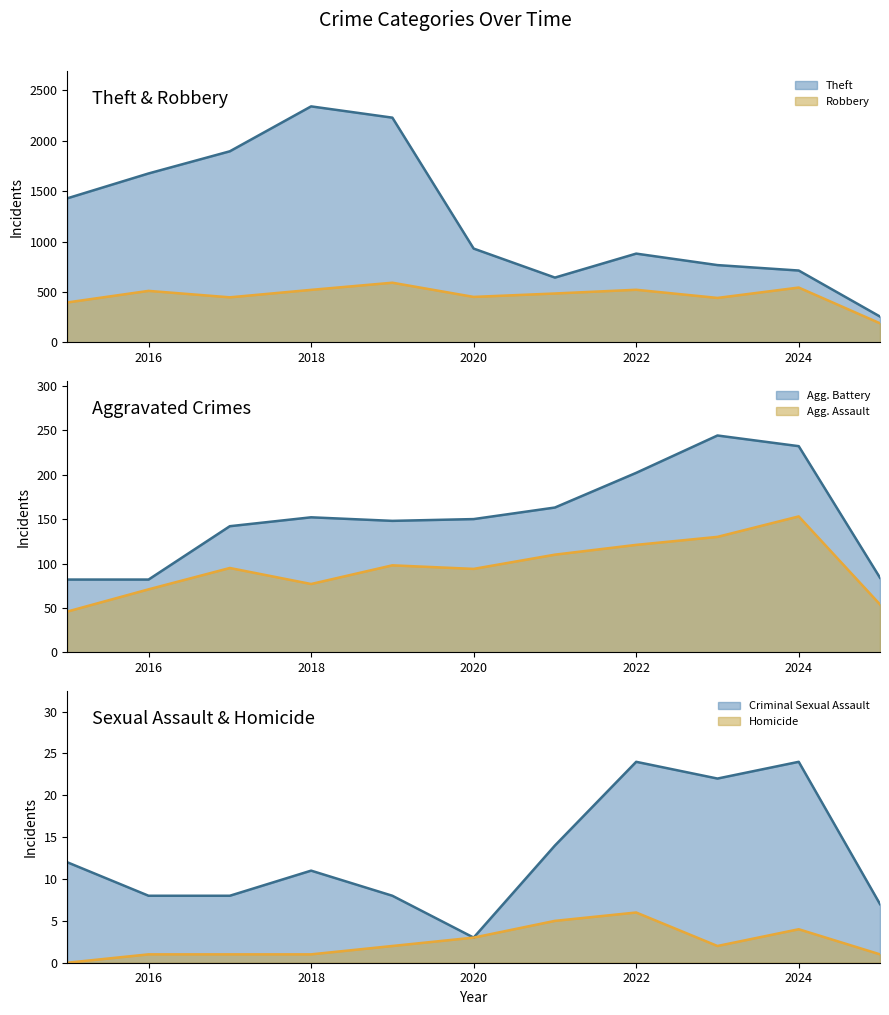

What is the difference between the highest and lowest values at 2015?

1429